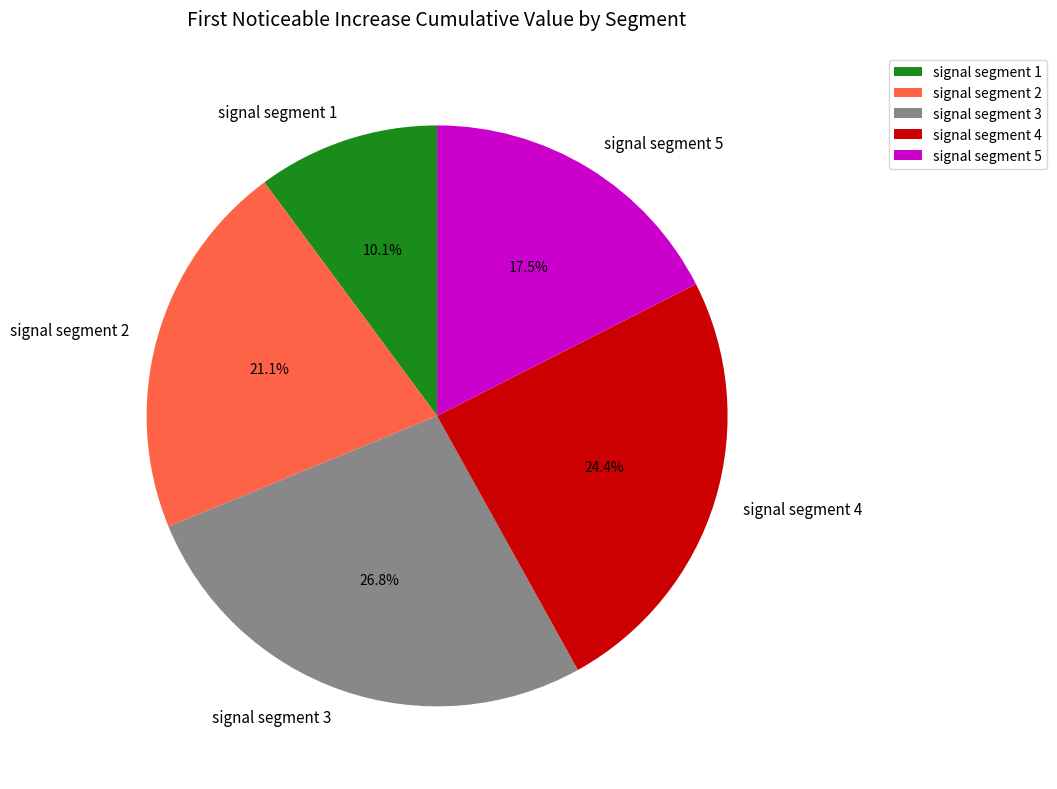

The signal segment 2 slice represents 28% of the pie. True or false?

False